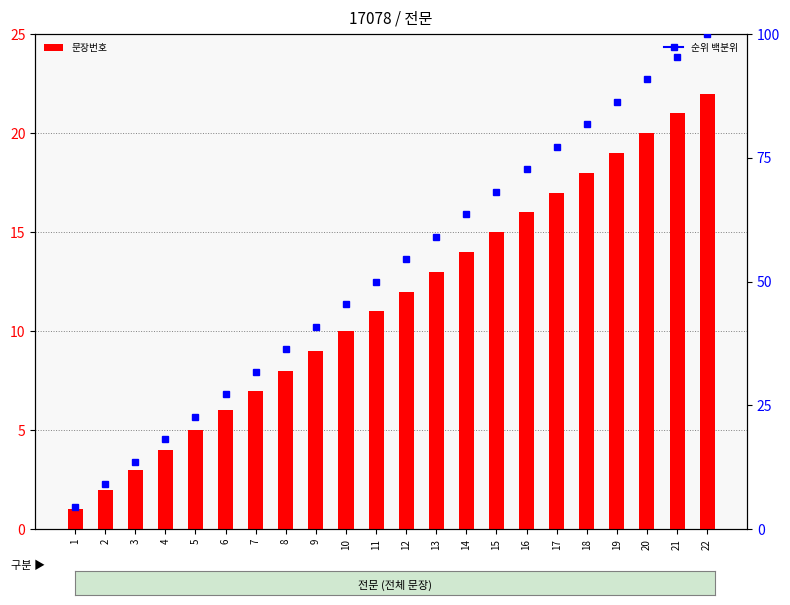

The value at 13 is 6. True or false?

False